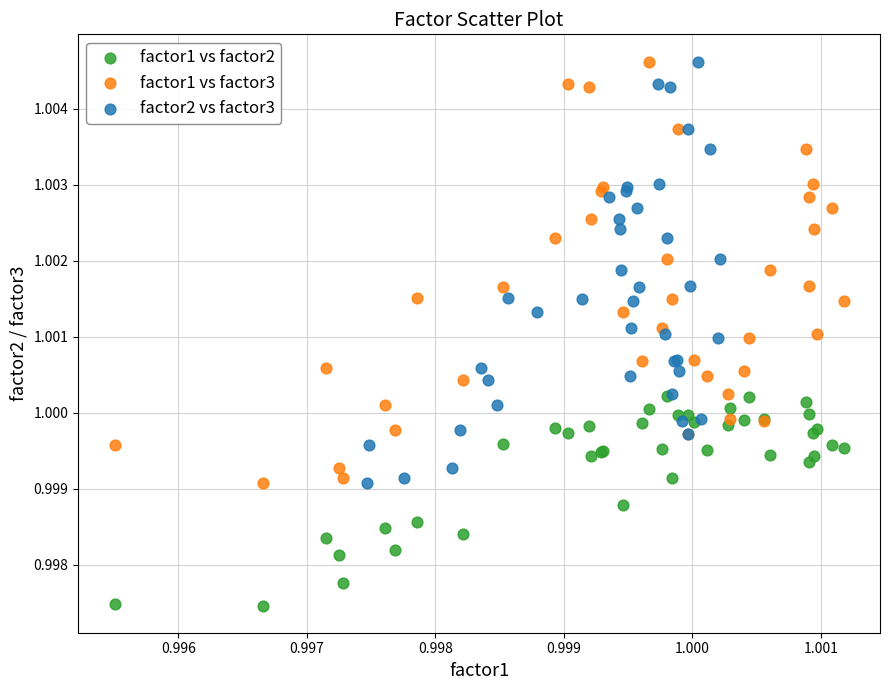

Which series contains the lowest Y value?

factor1 vs factor2